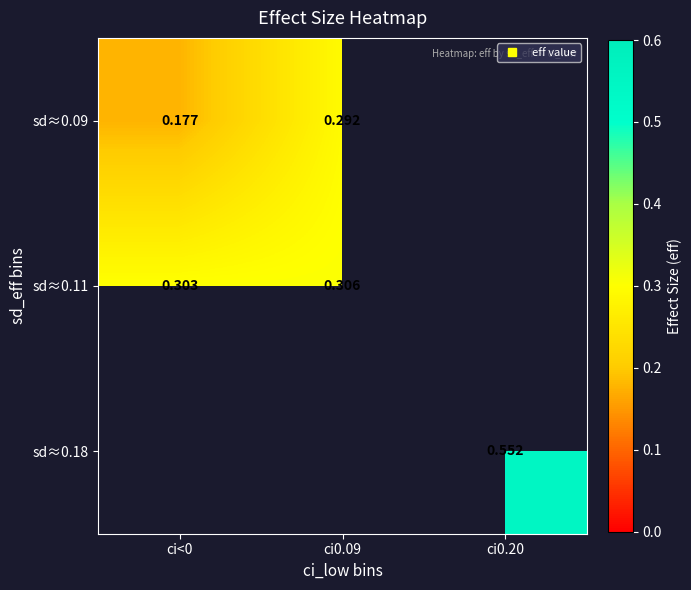

Which series has the widest spread of values?

sd≈0.09